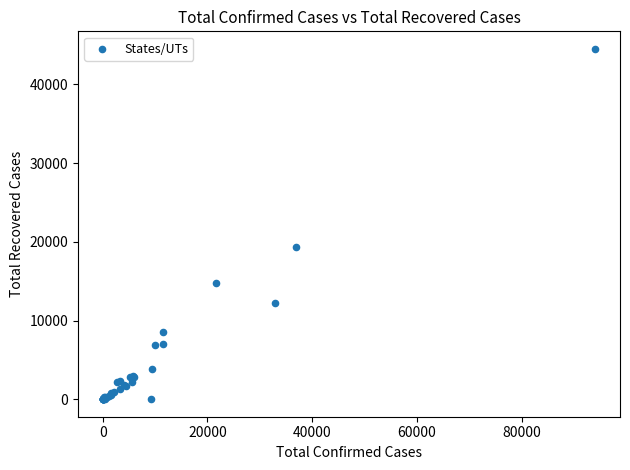

What Y value in the scatter plot is closest to 22258?

19333